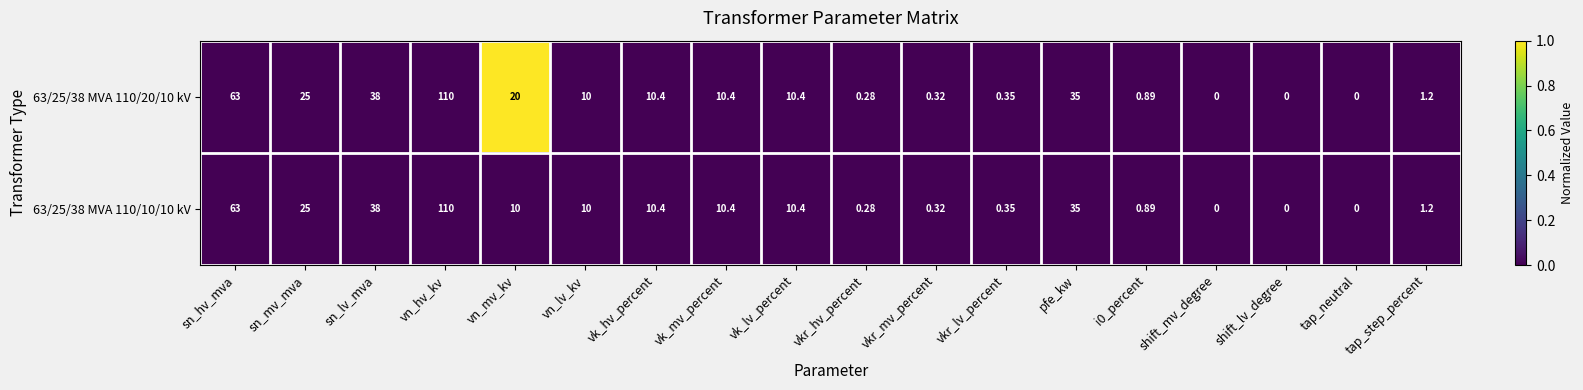

Is the value of 63/25/38 MVA 110/20/10 kV at tap_neutral greater than the value of 63/25/38 MVA 110/10/10 kV at vk_lv_percent?

No